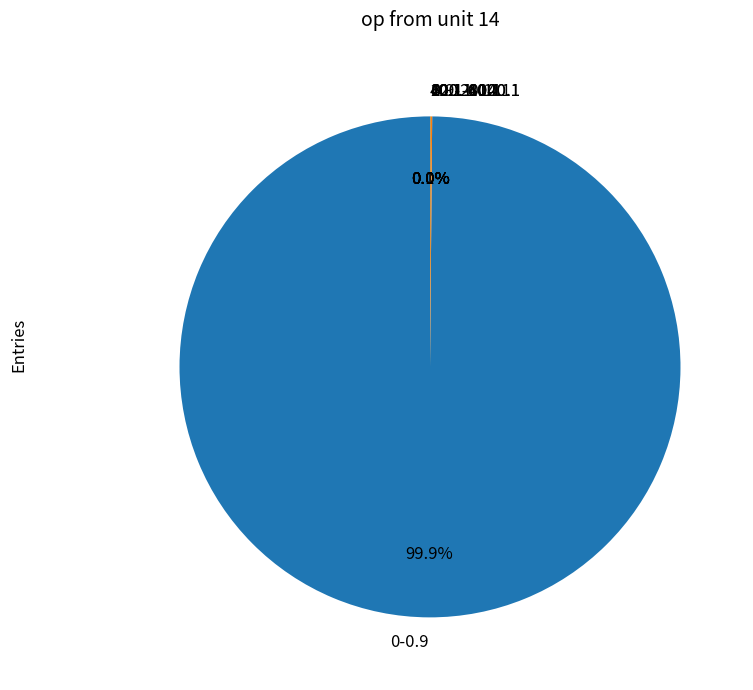

What is the largest slice in the pie chart?

0-0.9